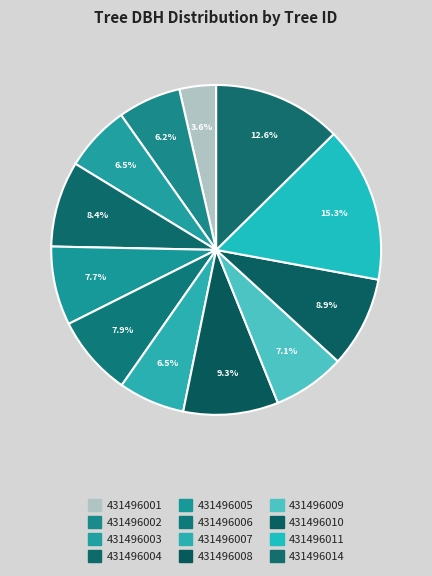

How many segments does this pie chart have?

12